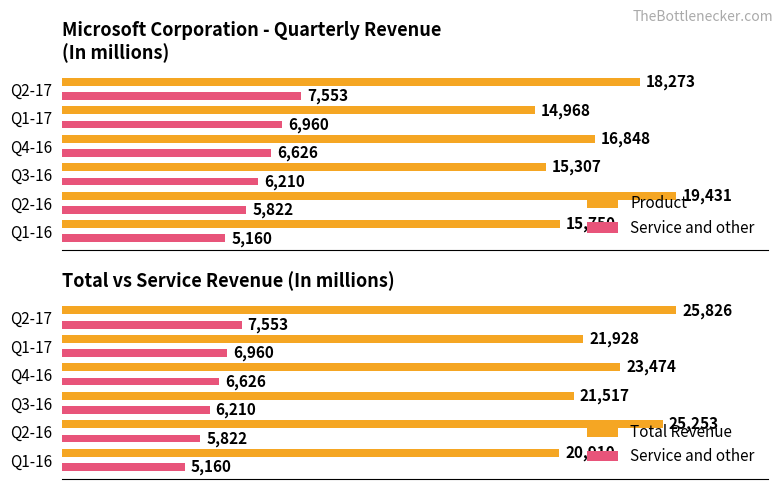

Rank the series by their maximum value, from highest to lowest.

Total Revenue, Product, Service and other